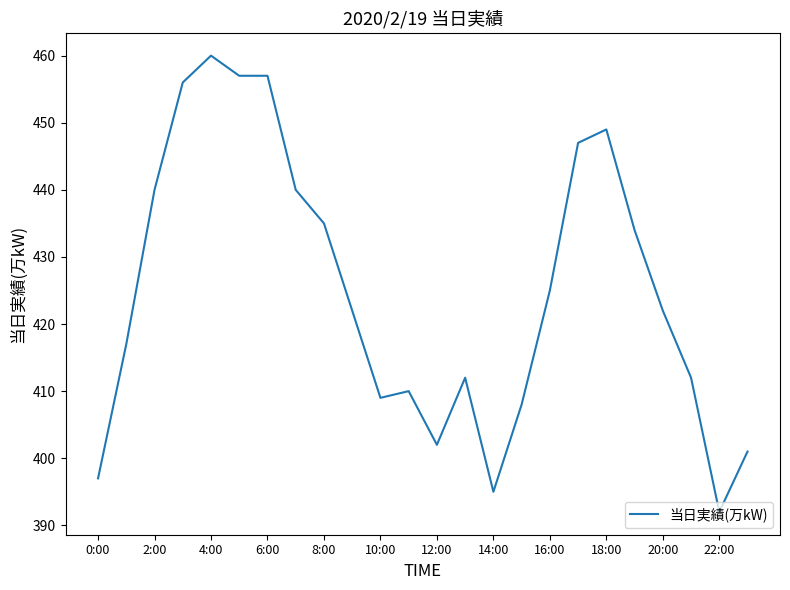

Reading left to right, extract all data points from this chart.

397	417	440	456	460	457	457	440	435	422	409	410	402	412	395	408	425	447	449	434	422	412	392	401